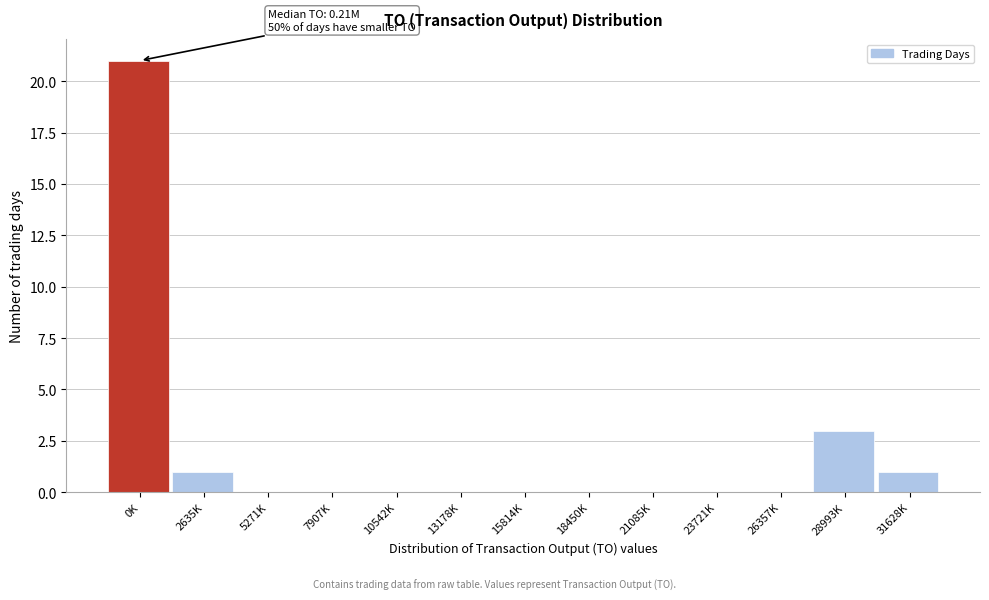

Reading left to right, what are all the values shown in this chart?

0K=21	2635K=1	5271K=0	7907K=0	10542K=0	13178K=0	15814K=0	18450K=0	21085K=0	23721K=0	26357K=0	28993K=3	31628K=1